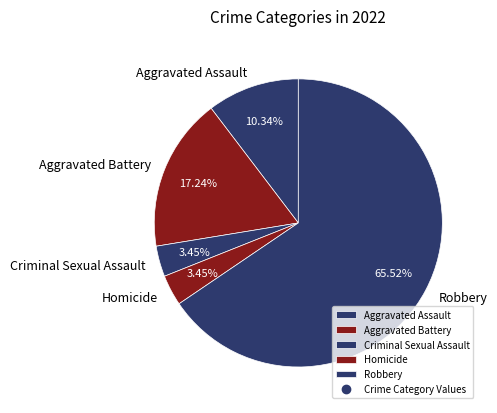

Is it true that Homicide is 12% of the pie?

False